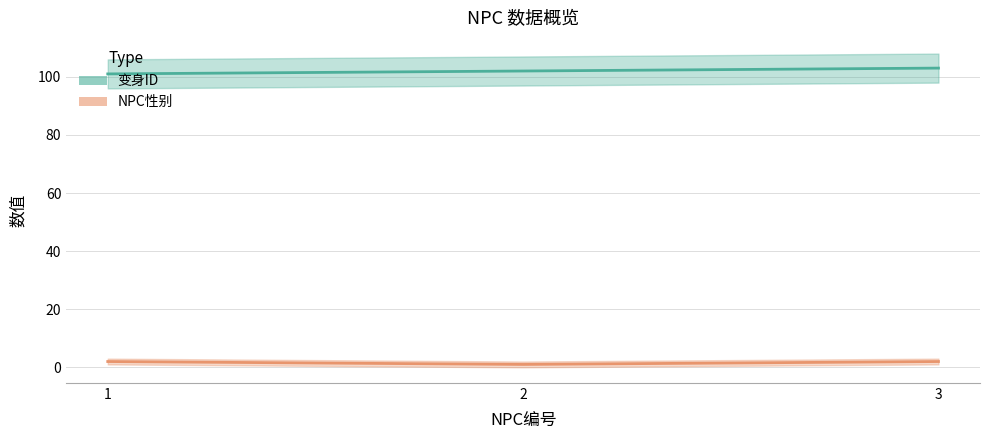

What is the difference between the highest and lowest values at 3?

101